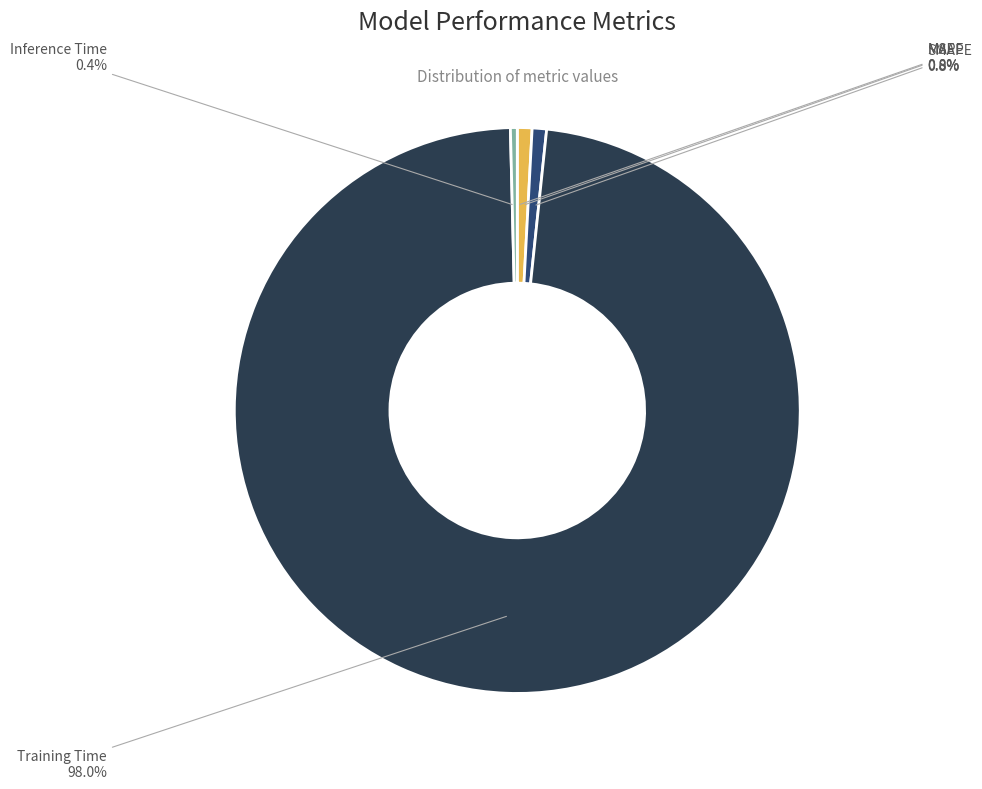

Which slice represents more than half of the pie?

Training Time